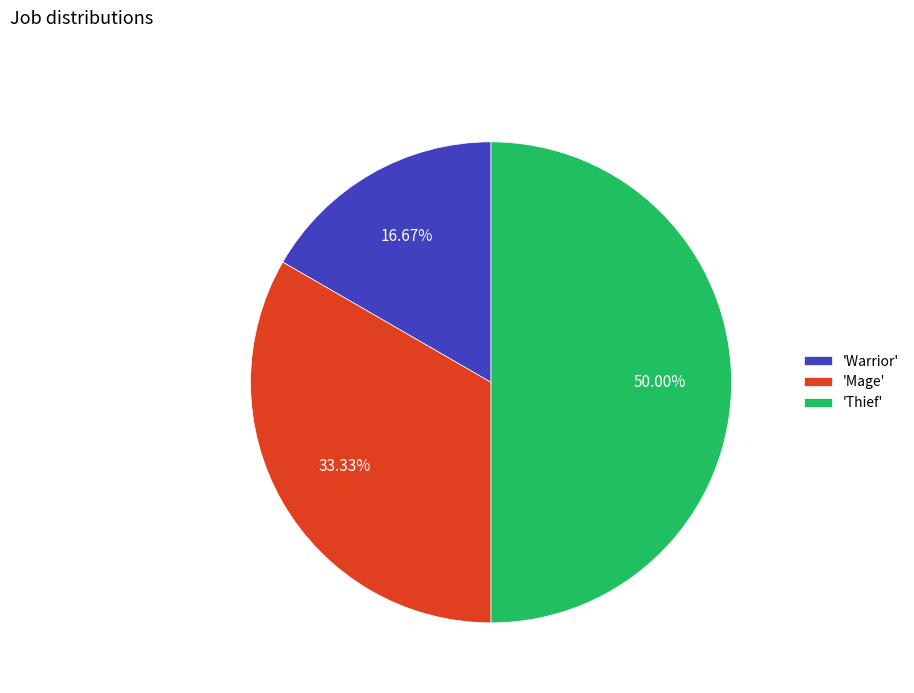

Which slice is the smallest?

'Warrior'